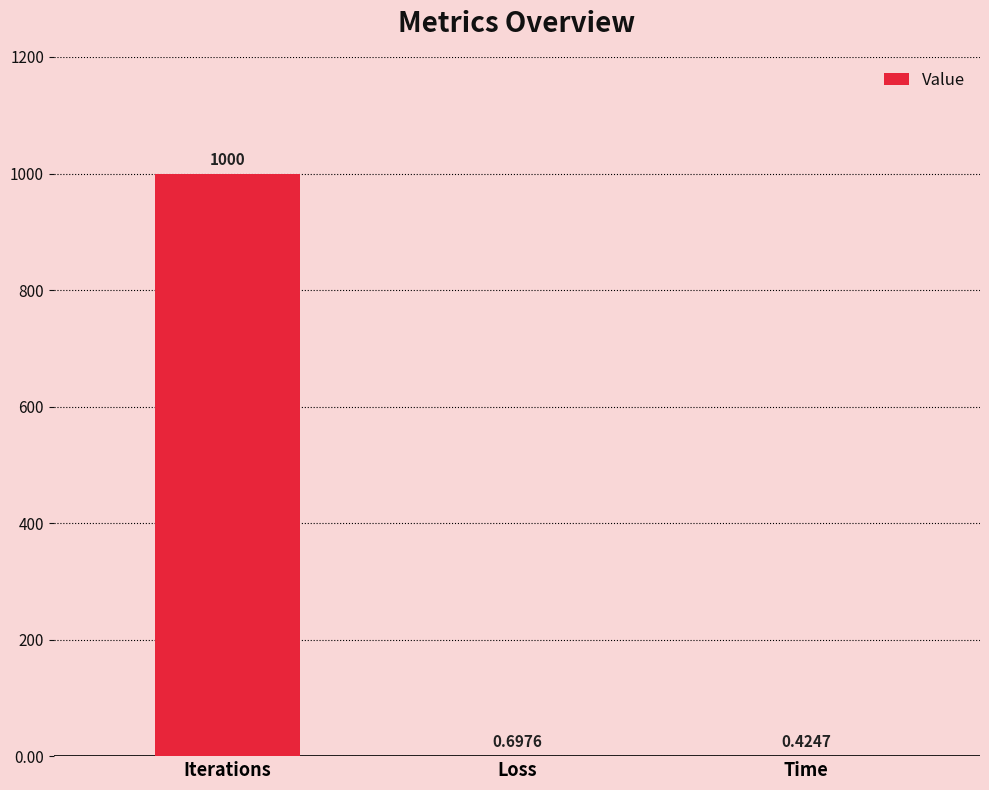

Which category has the highest value across all series?

Iterations